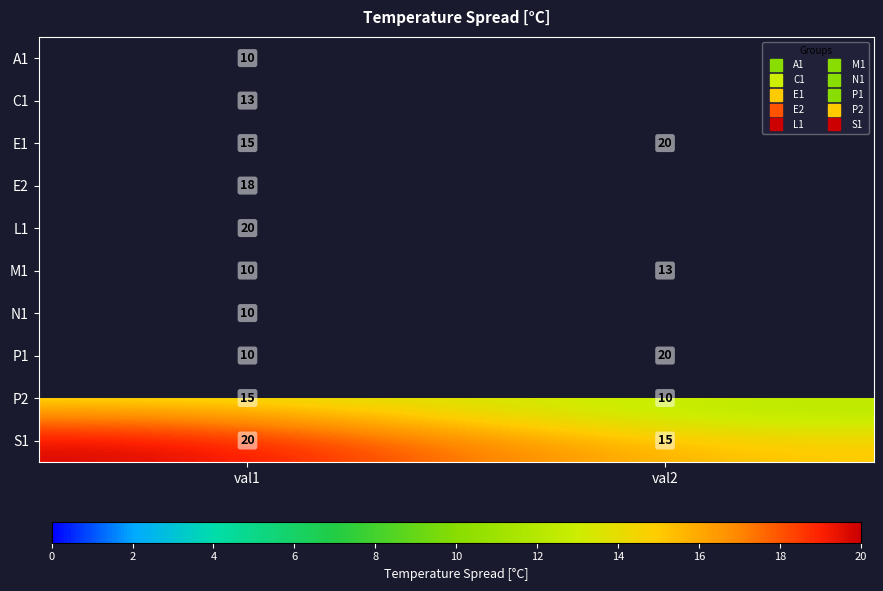

How many categories are shown in the chart?

2